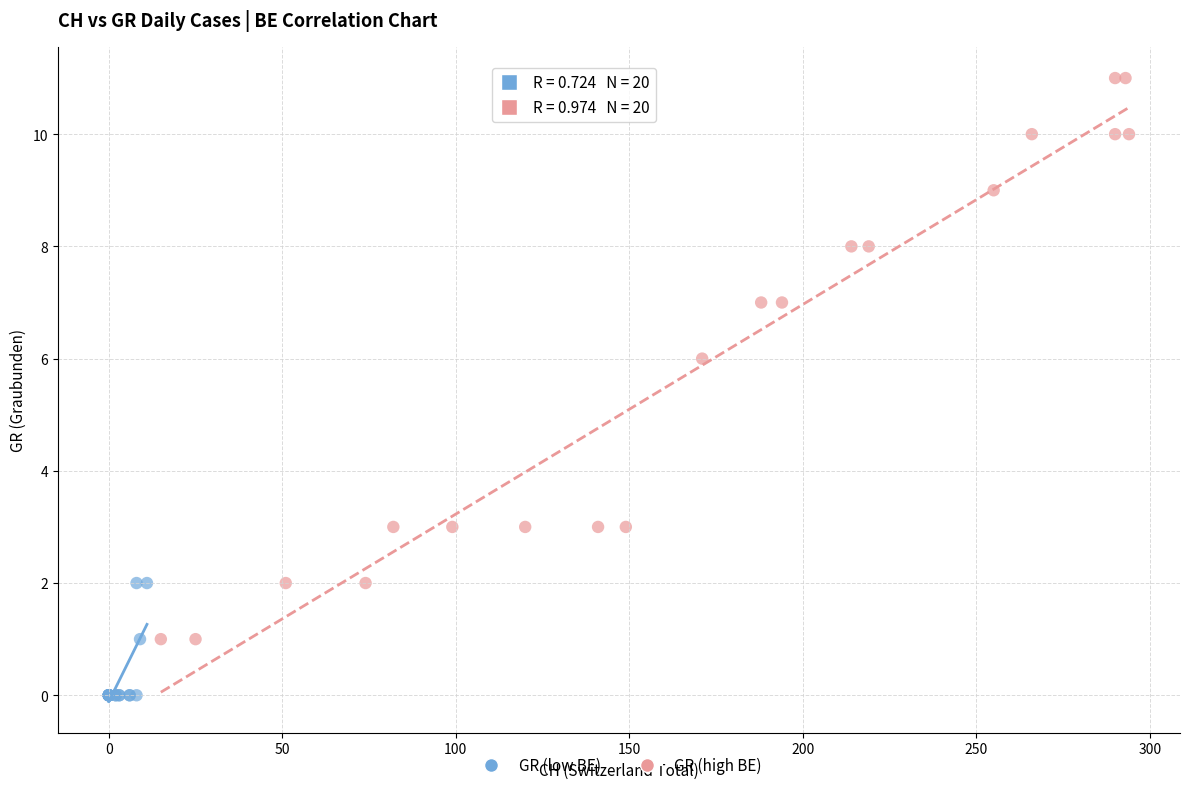

Which series contains the highest Y value?

GR (high BE)